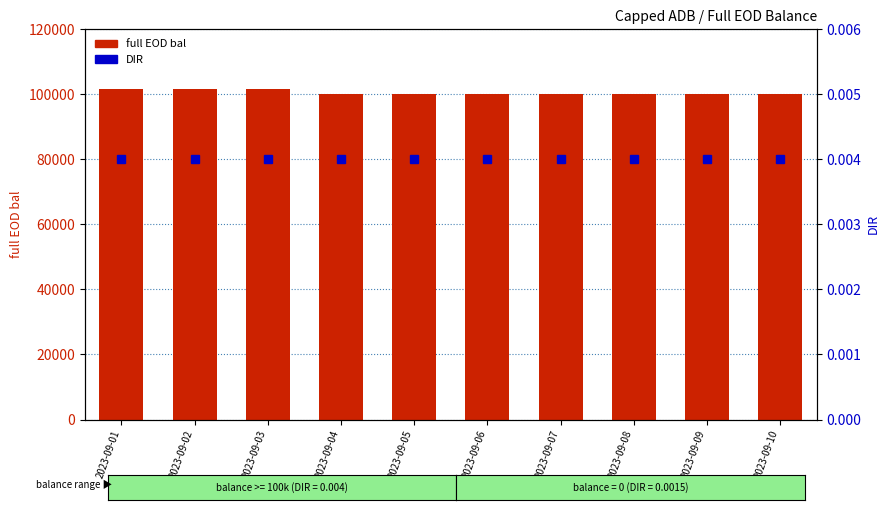

Count the number of data series in this chart.

2